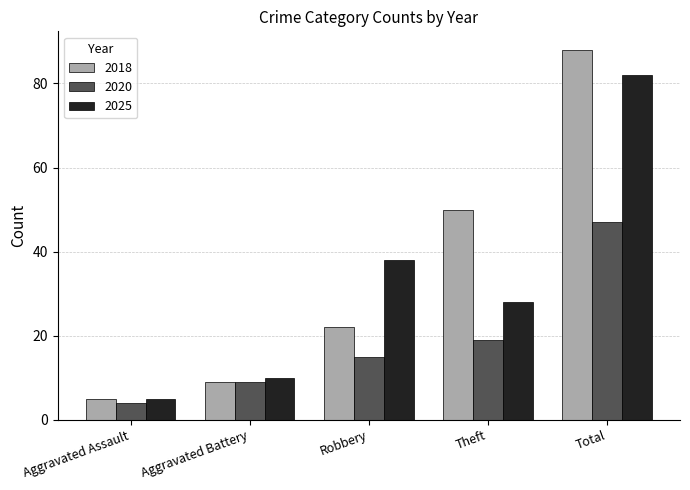

What is the spread (max minus min) of values at Aggravated Battery?

1